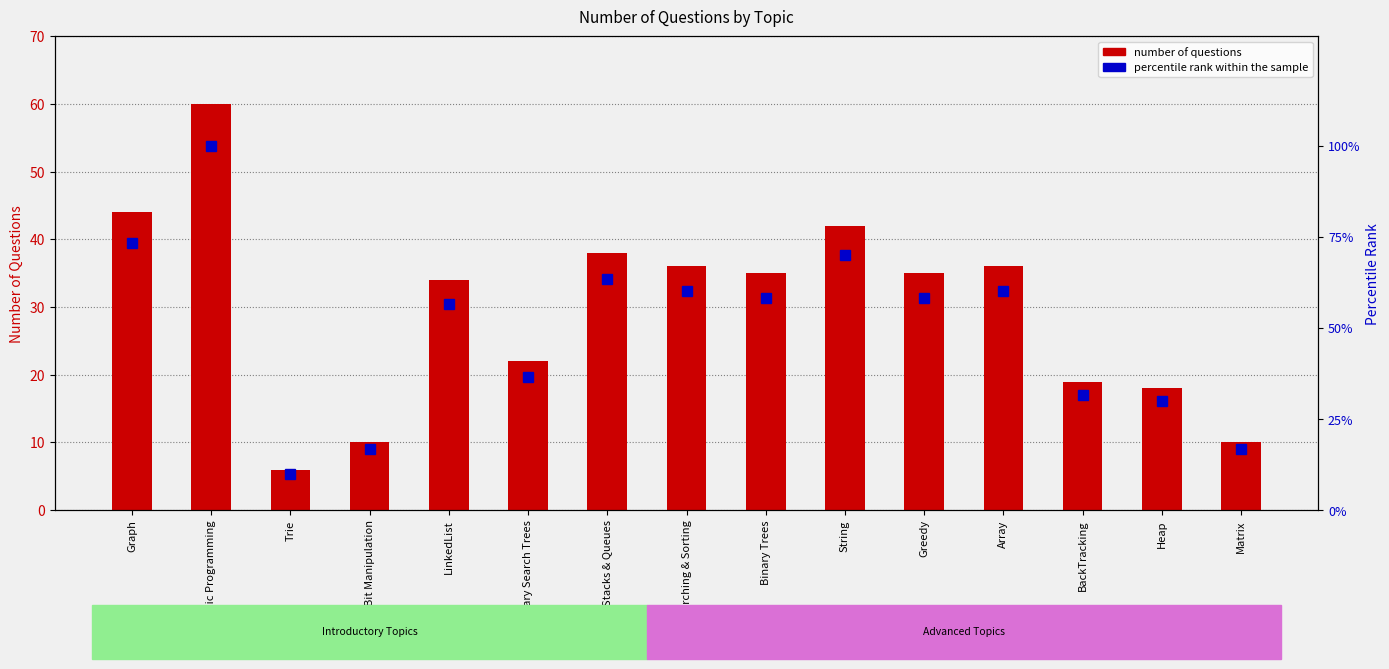

Are the bars horizontal?

No